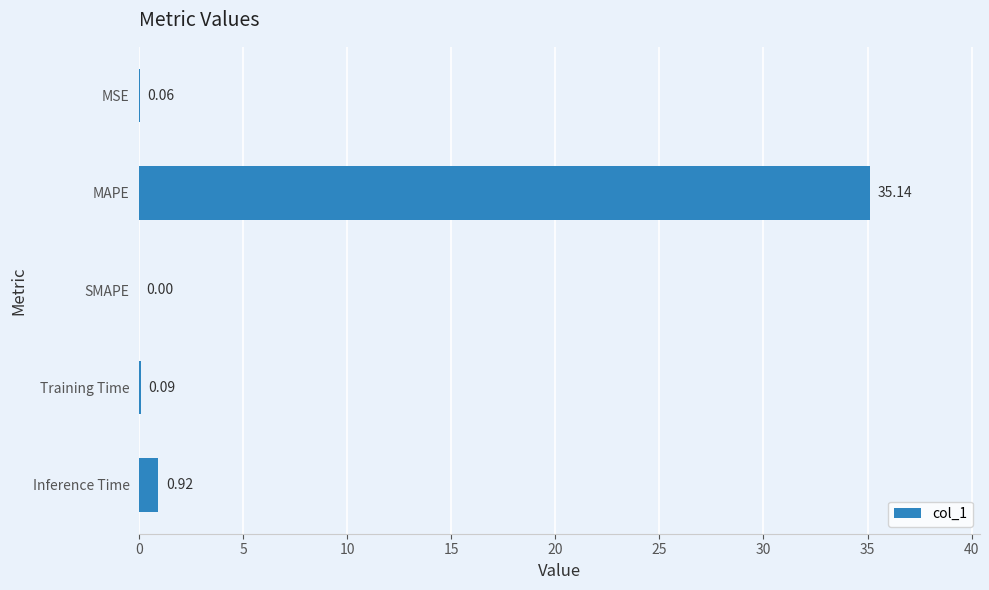

Are the bars grouped side by side (vs. stacked)?

No